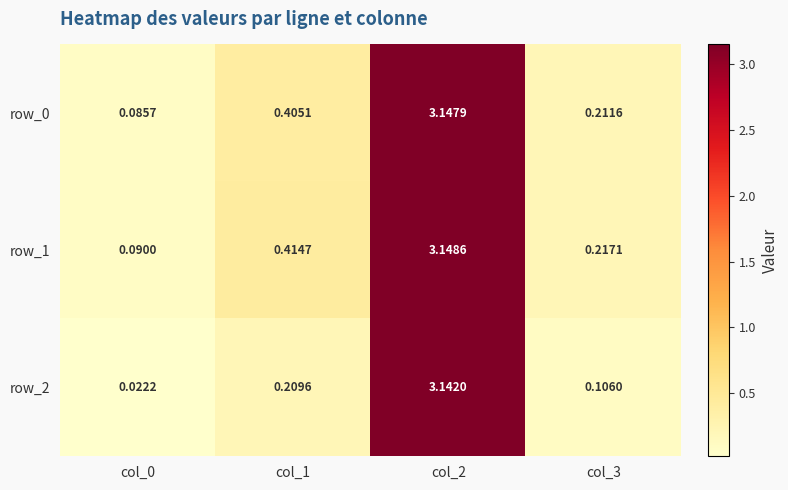

Which series has the largest range (max minus min)?

row_2